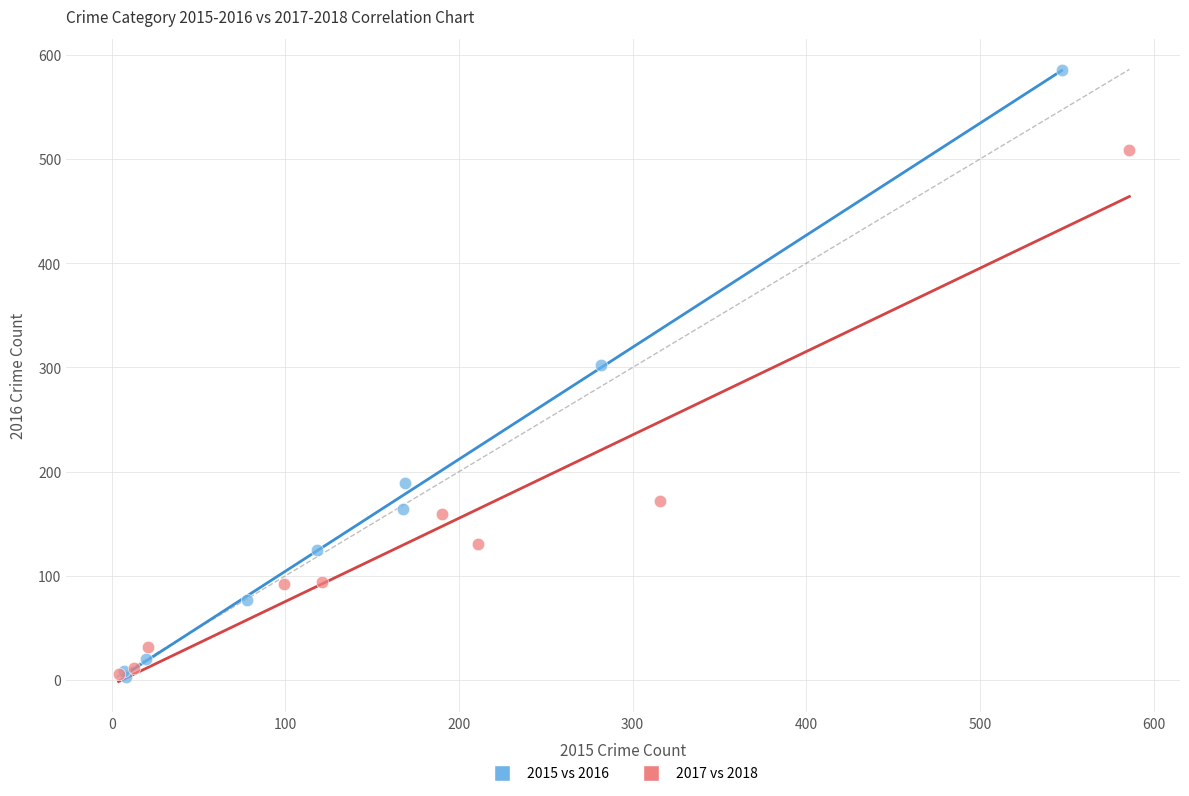

Which series has the largest Y range (max minus min)?

2015 vs 2016